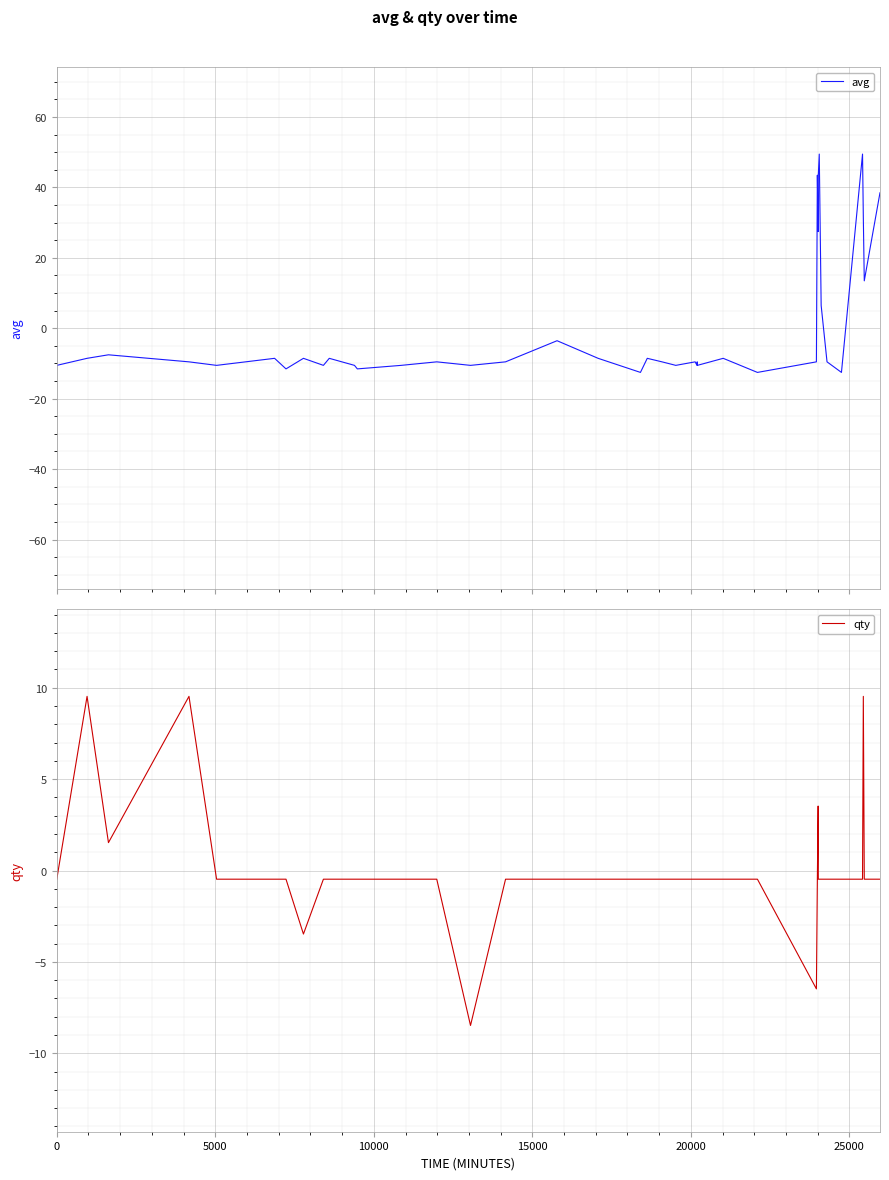

How many interior local peaks does the avg series have?

13